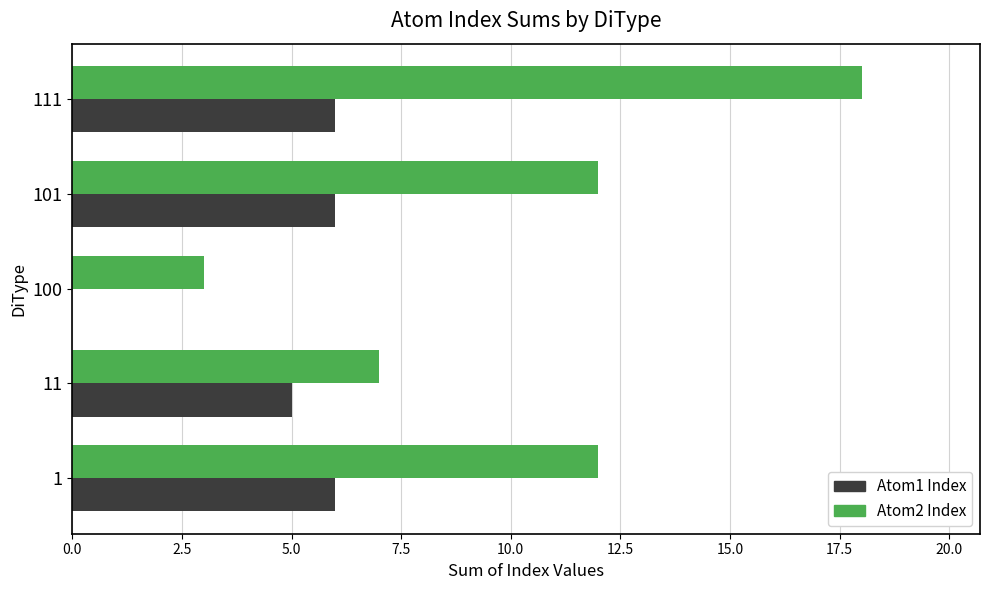

At which category does the chart reach its peak across all series?

111